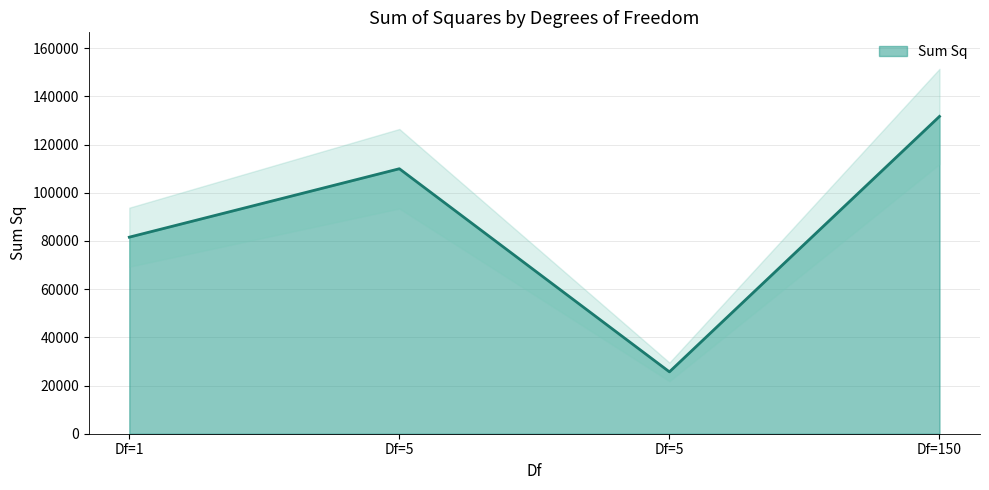

What is the label of the 1st point from the right?

150